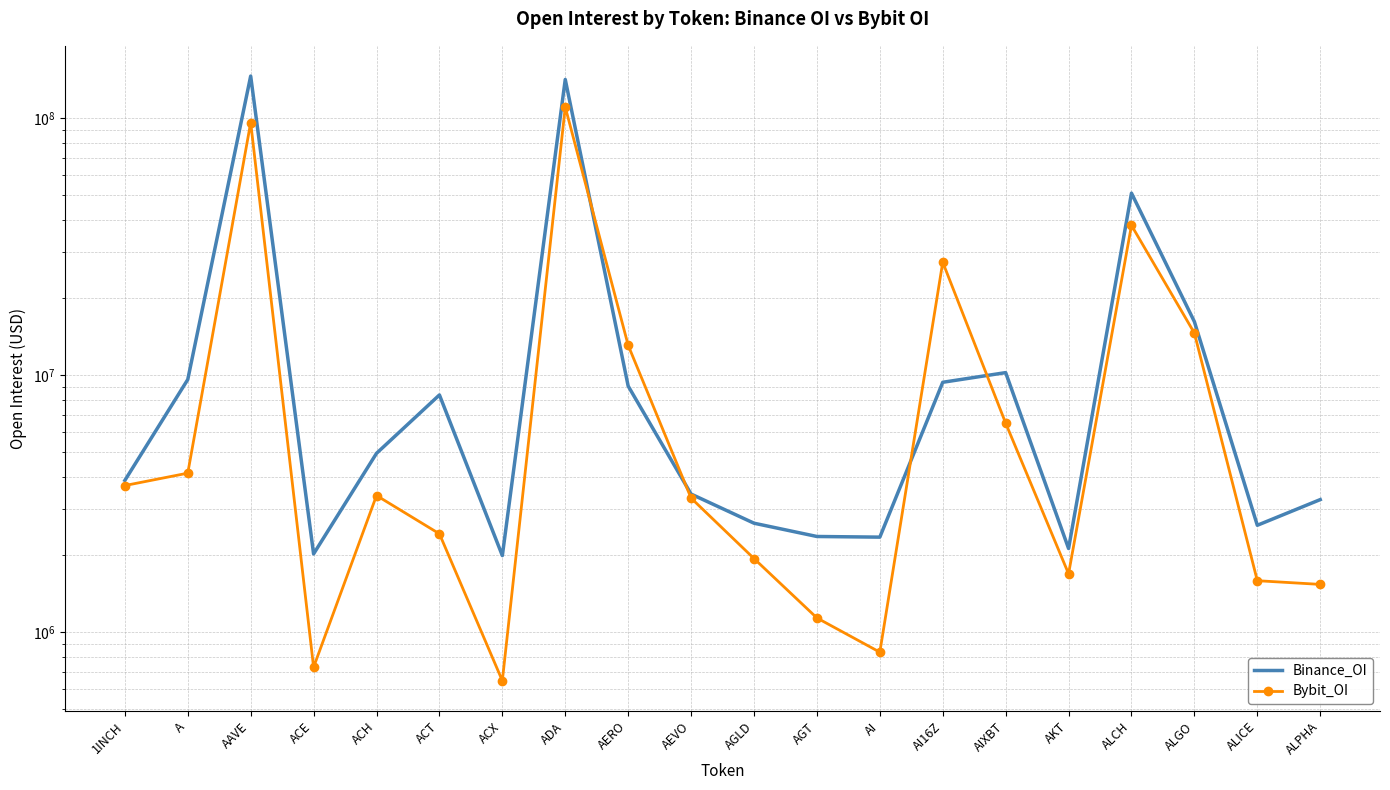

List the series in order of their peak value, lowest first.

Bybit_OI, Binance_OI